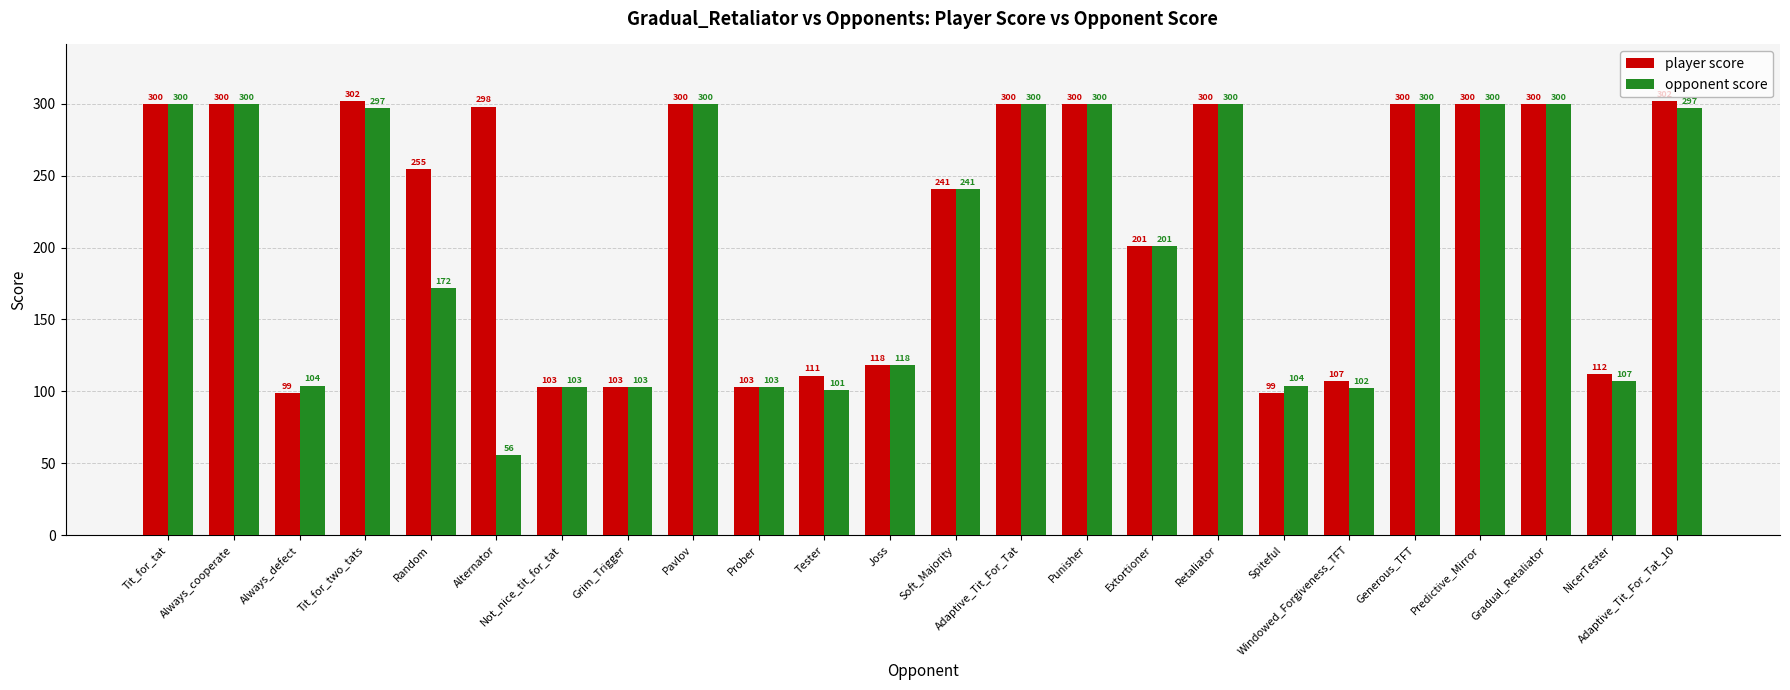

What is the average value of the player score series?

218.9